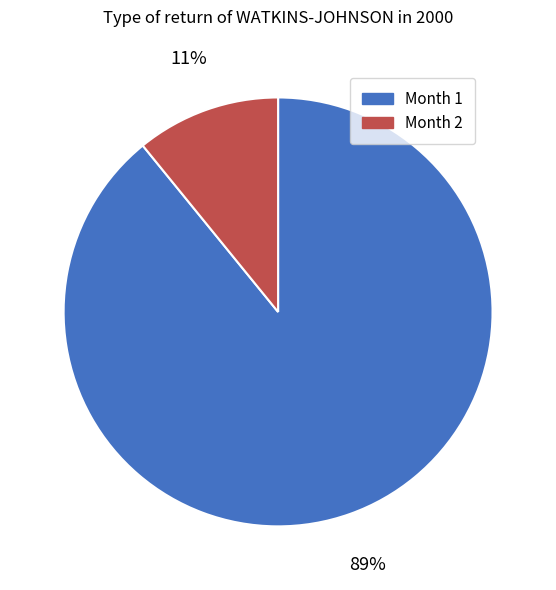

Which slice is the smallest?

Month 2